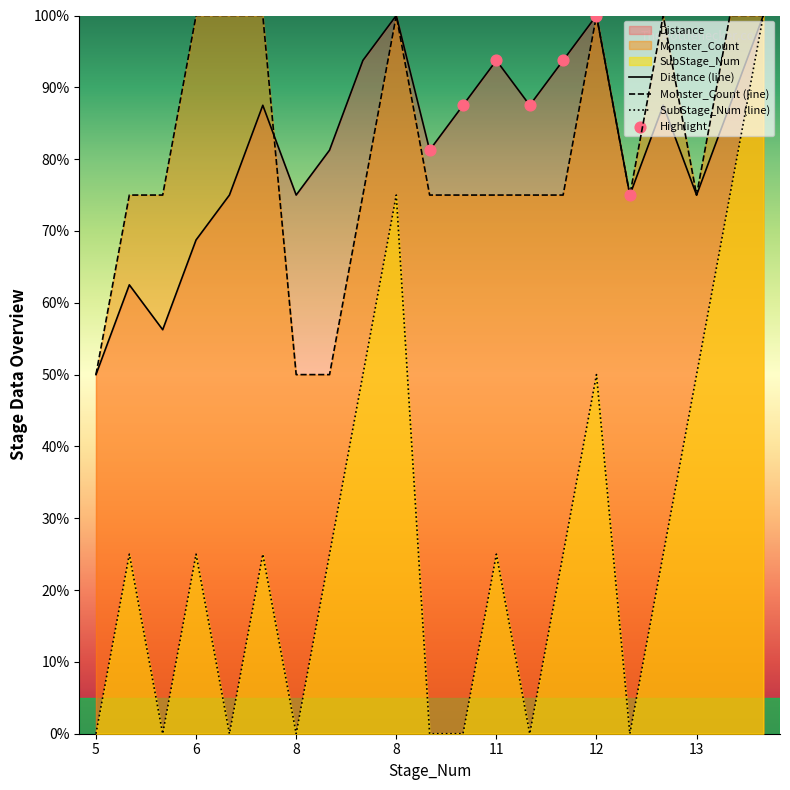

Which series has the widest spread of Y values?

SubStage_Num